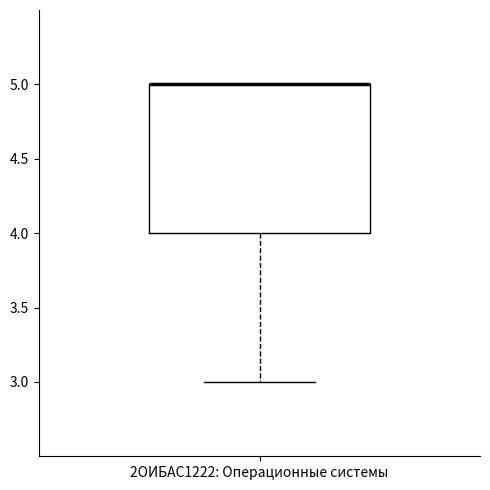

Read this box plot against the y-axis: the position of the median line, the range covered by the box, and the ends of both whiskers. The values are not printed on the chart, so give them approximately, as read against the axis.

median 5 (drawn on the box's upper edge), box 4 to 5, whiskers 3 to 5